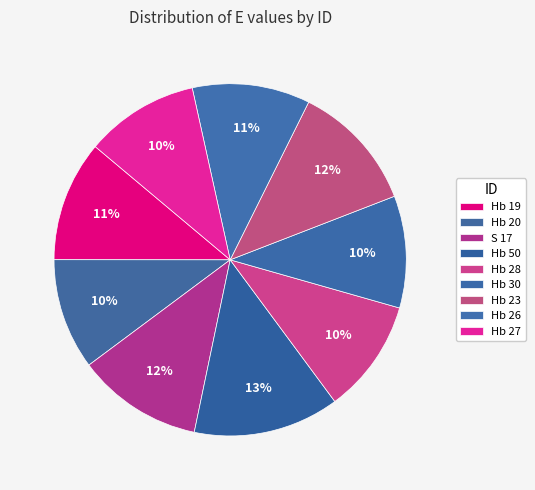

Rank the categories by value from lowest to highest.

Hb 20, Hb 30, Hb 27, Hb 28, Hb 26, Hb 19, S 17, Hb 23, Hb 50